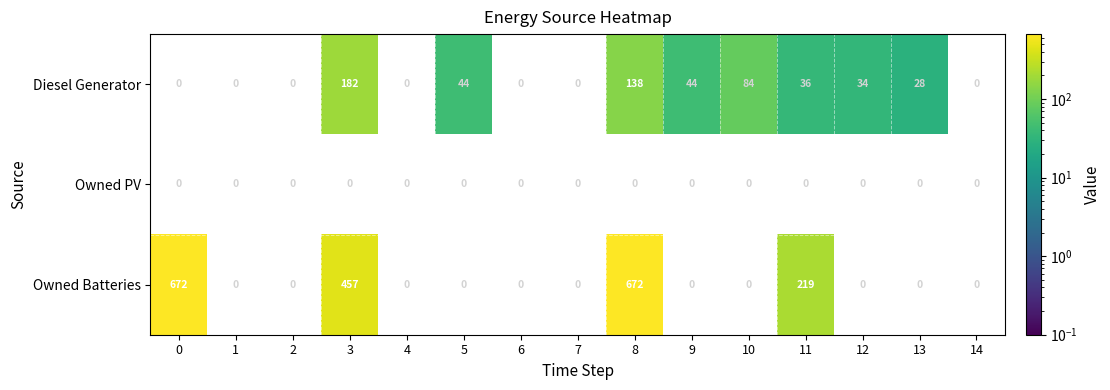

Count the number of categories in the chart.

15